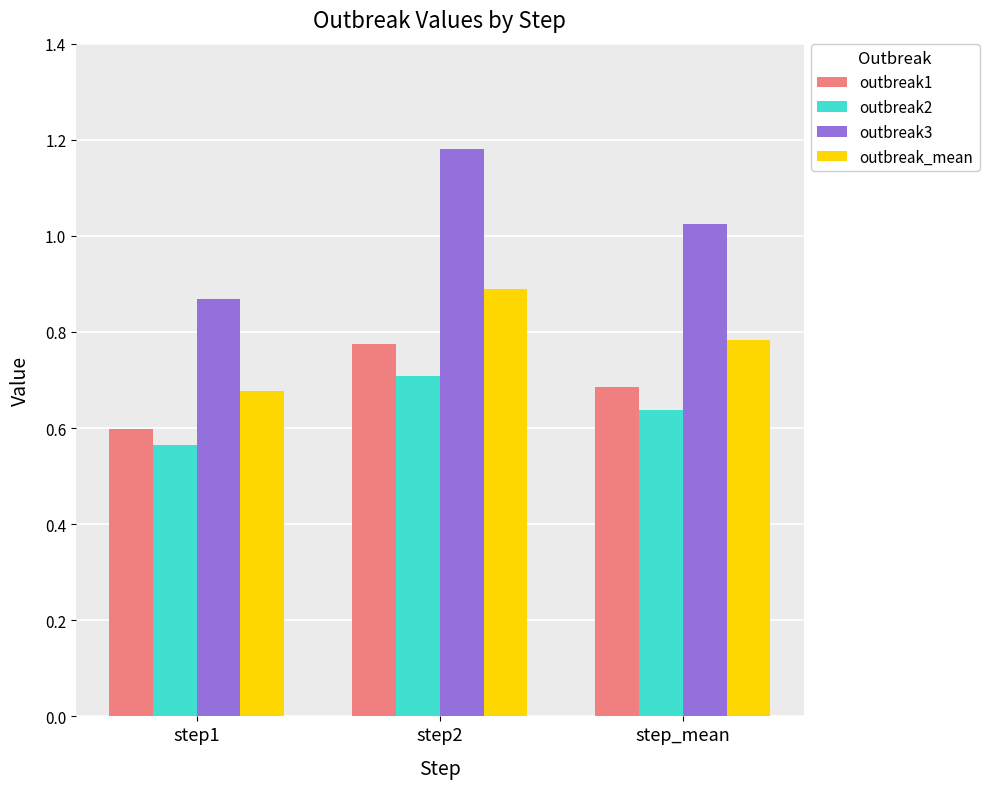

How many bars are there in total?

12